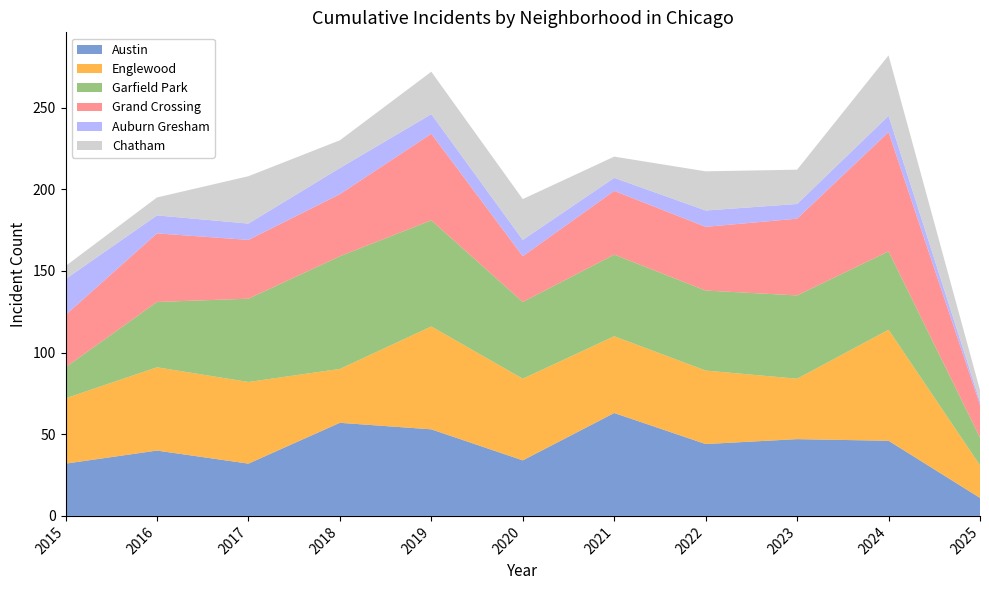

Reading left to right, list all the values displayed in this chart.

Austin: 2015=32	2016=40	2017=32	2018=57	2019=53	2020=34	2021=63	2022=44	2023=47	2024=46	2025=11
Englewood: 2015=40	2016=51	2017=50	2018=33	2019=63	2020=50	2021=47	2022=45	2023=37	2024=68	2025=20
Garfield Park: 2015=19	2016=40	2017=51	2018=69	2019=65	2020=47	2021=50	2022=49	2023=51	2024=48	2025=17
Grand Crossing: 2015=32	2016=42	2017=36	2018=38	2019=53	2020=28	2021=39	2022=39	2023=47	2024=73	2025=20
Auburn Gresham: 2015=22	2016=11	2017=10	2018=16	2019=12	2020=10	2021=8	2022=10	2023=9	2024=10	2025=2
Chatham: 2015=8	2016=11	2017=29	2018=17	2019=26	2020=25	2021=13	2022=24	2023=21	2024=37	2025=7